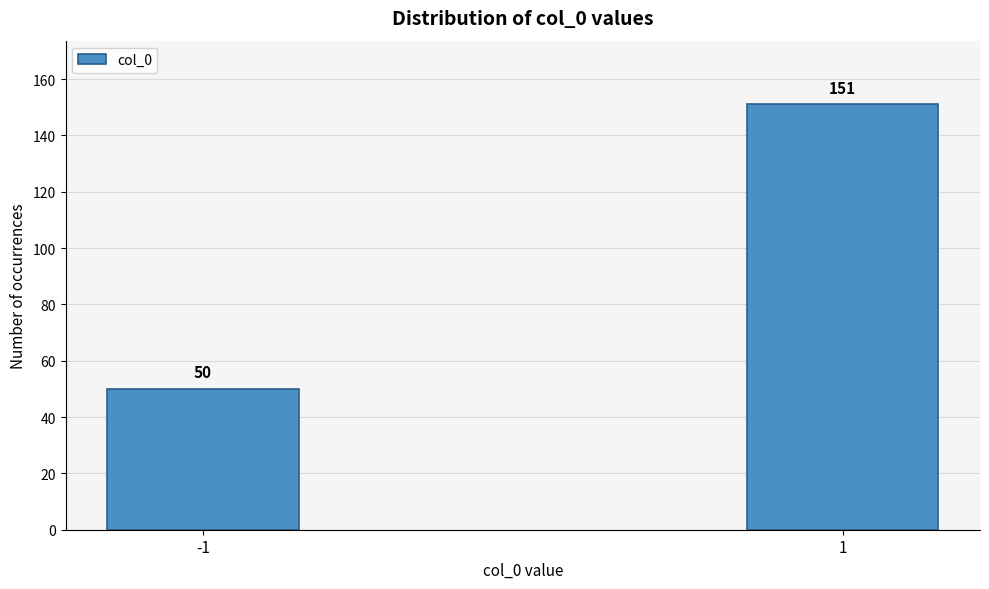

Reading left to right, list all the values displayed in this chart.

50	151